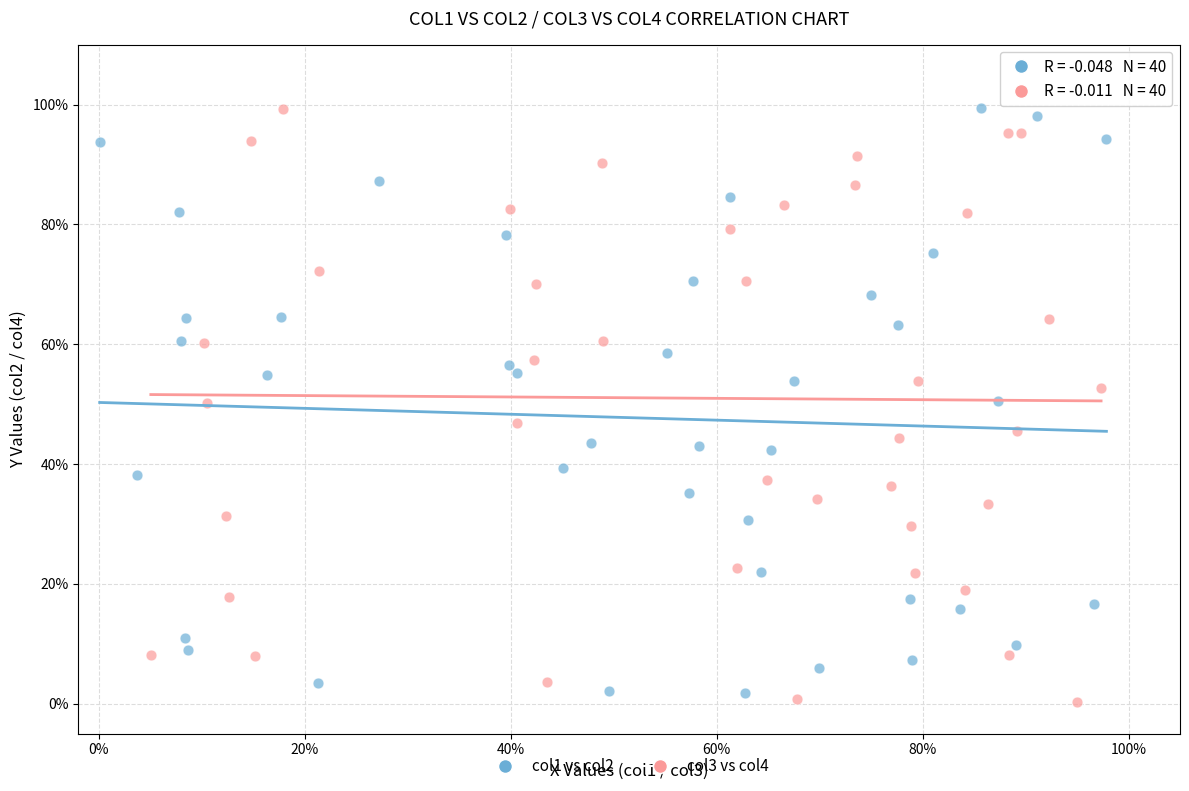

What are all the series names shown in the legend?

col1 vs col2, col3 vs col4